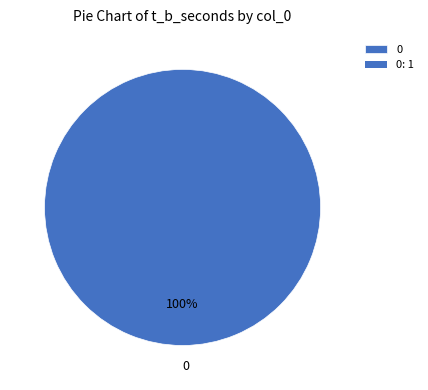

To the nearest percent, what percentage of the pie is 0?

100%